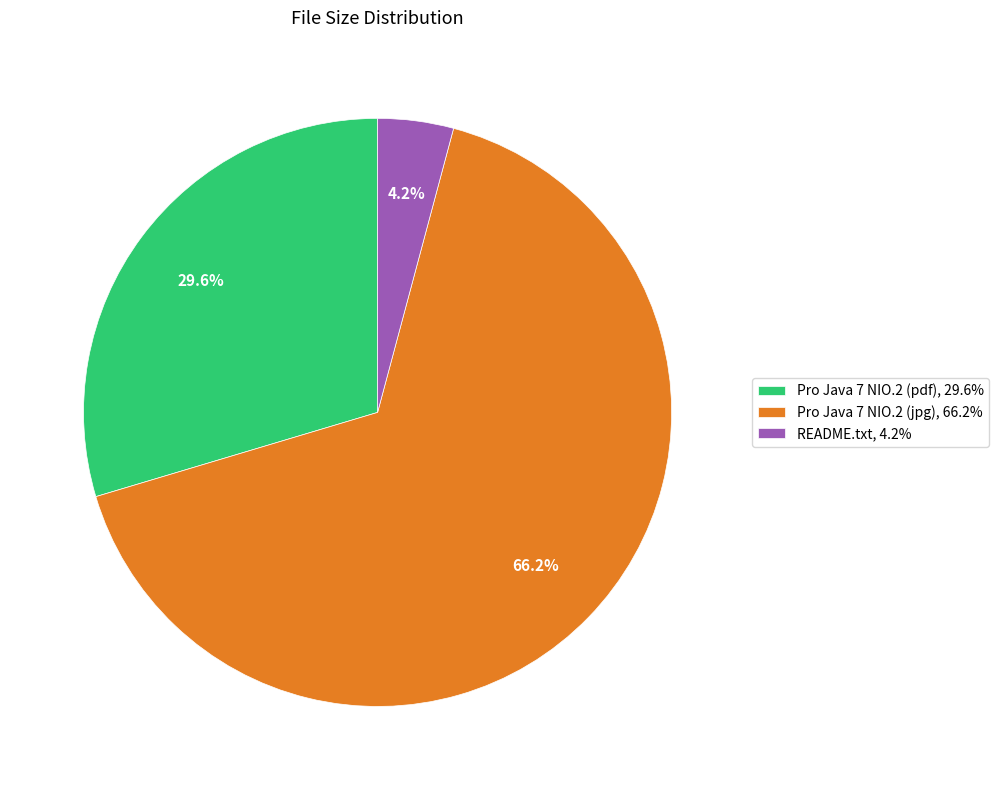

What is the smallest slice in the pie chart?

README.txt, 4.2%